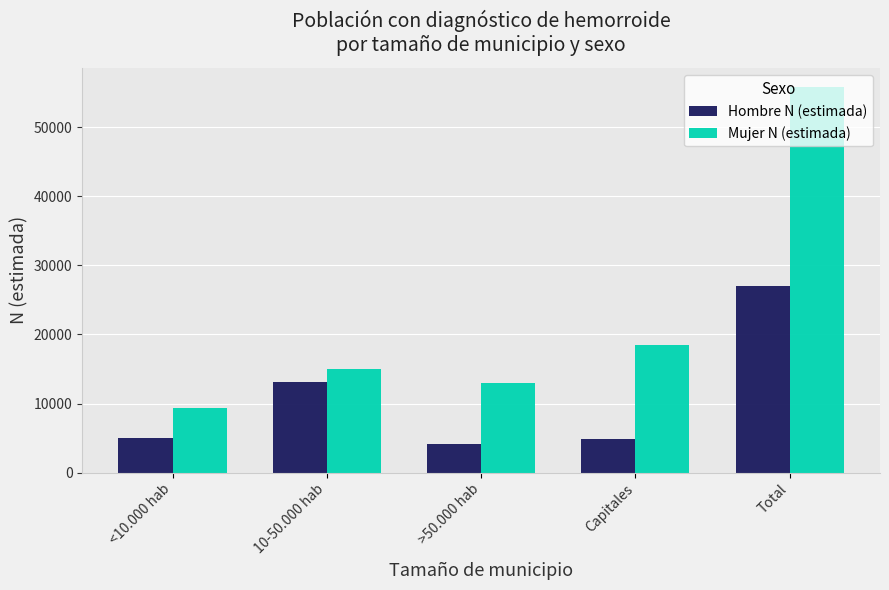

Are the bars horizontal?

No